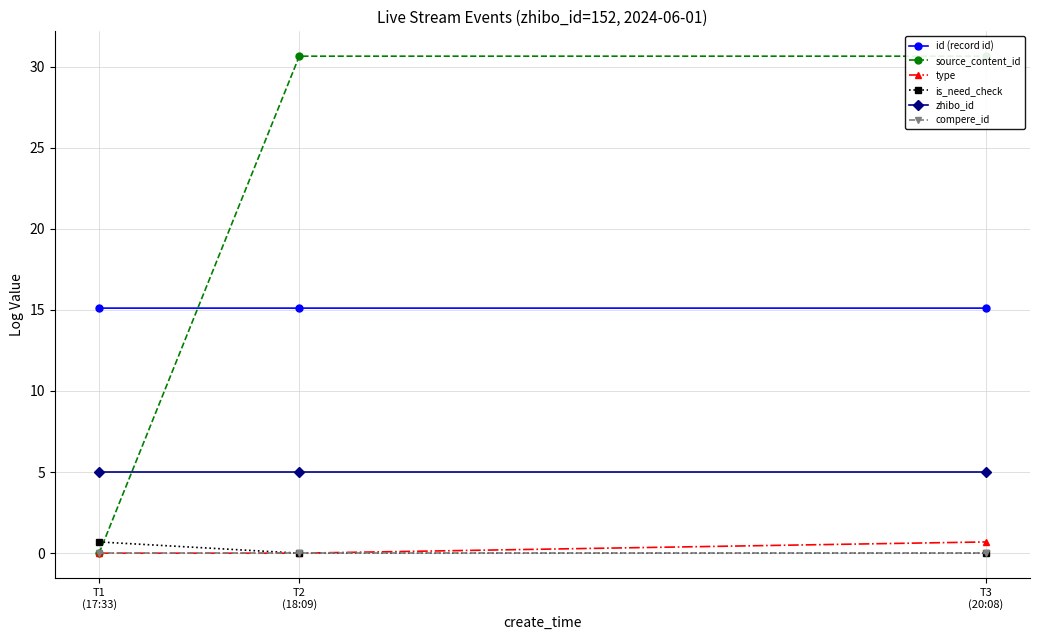

What is the value of the source_content_id point at the 3rd from the left?

30.6